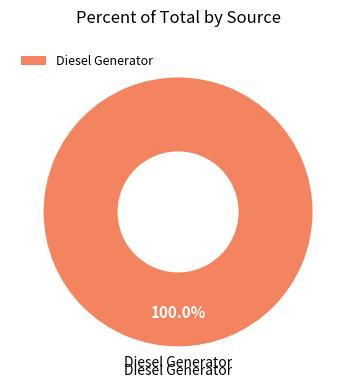

Rank the categories by value from highest to lowest.

Diesel Generator